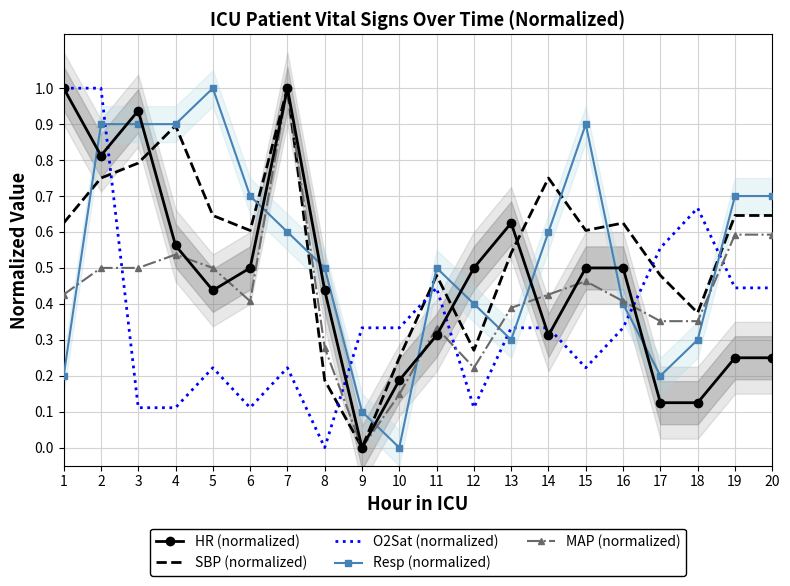

At how many categories does at least one series exceed 0?

20